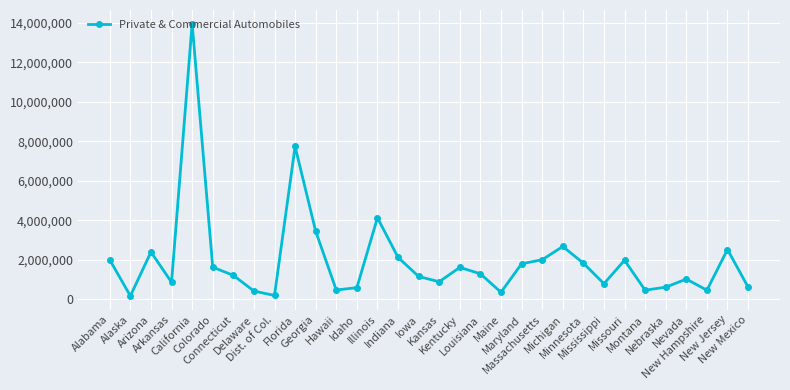

What is the difference between the maximum and minimum values?

13790379